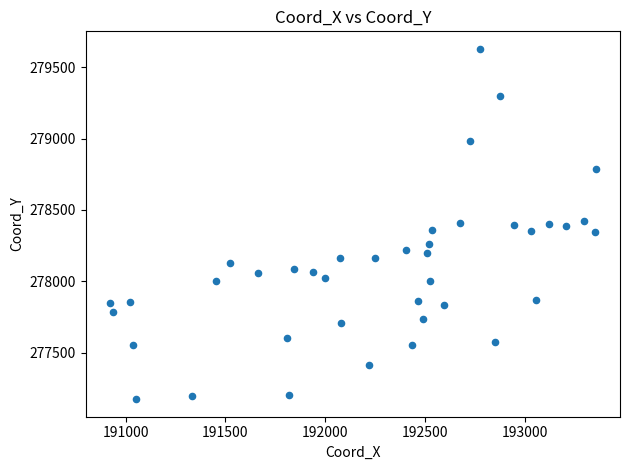

What is the range of Y values (max minus min)?

2457.1